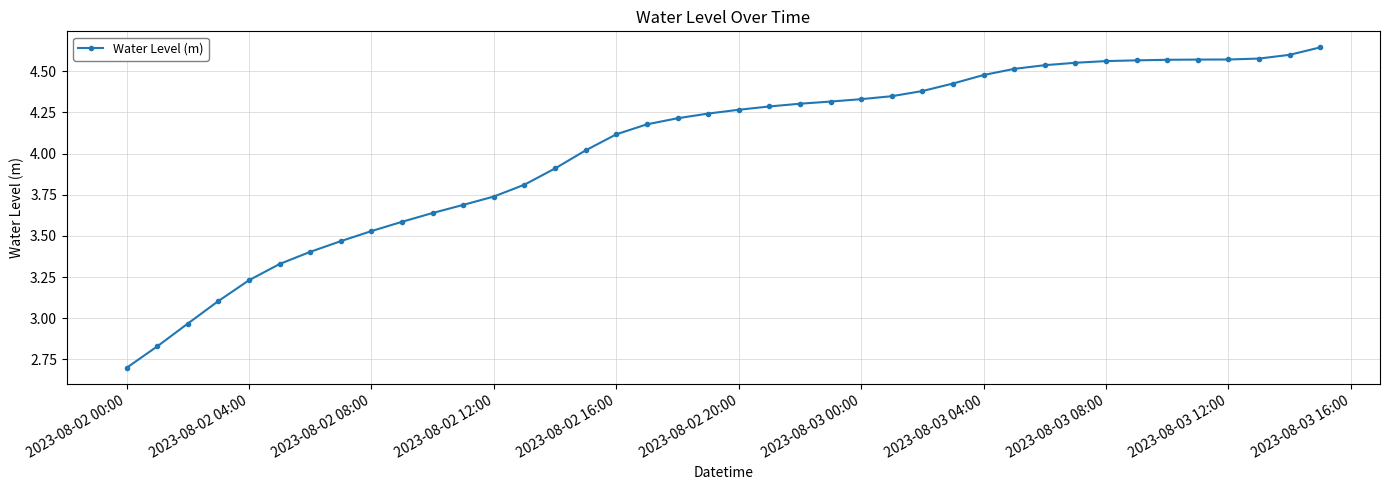

What is the minimum value shown in the chart?

2.7